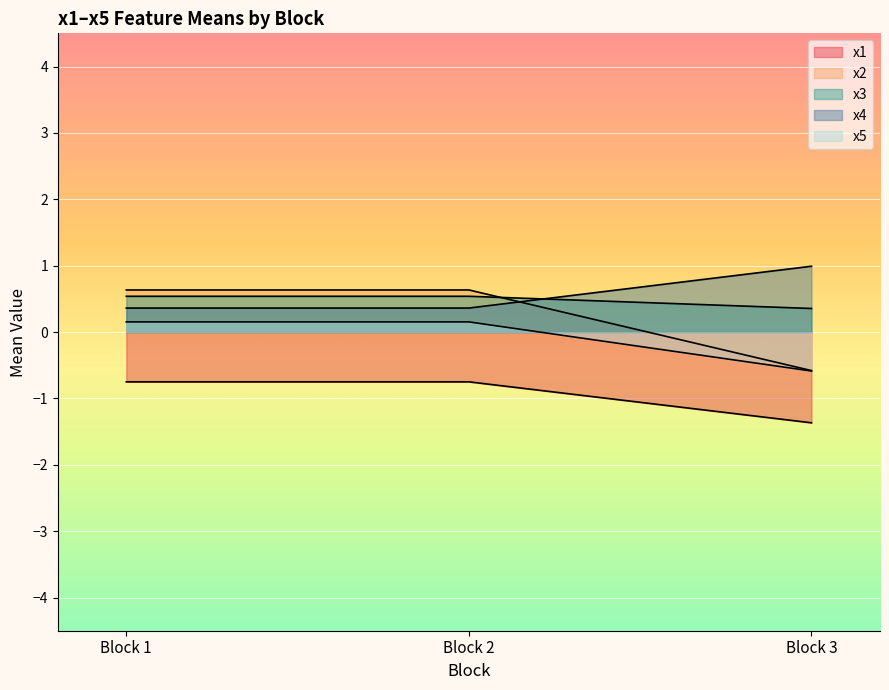

True or false: m5 and m3 intersect in this chart.

False